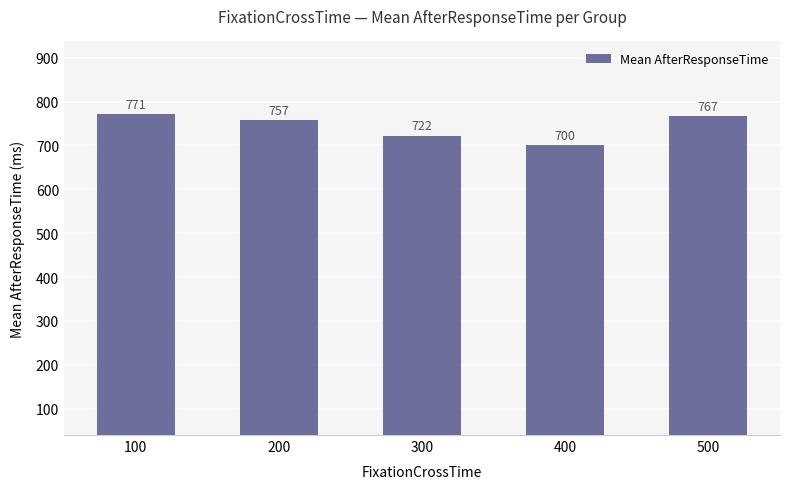

At which label is the value closest to 735?

300